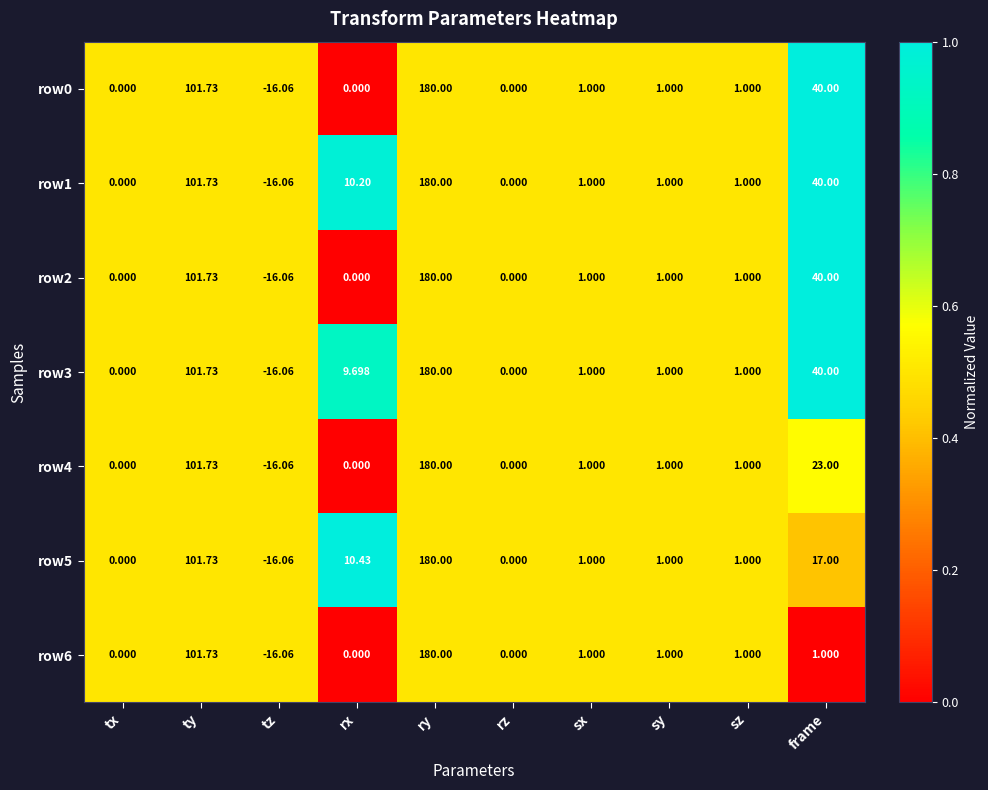

At which label does row5 first exceed 1?

ty